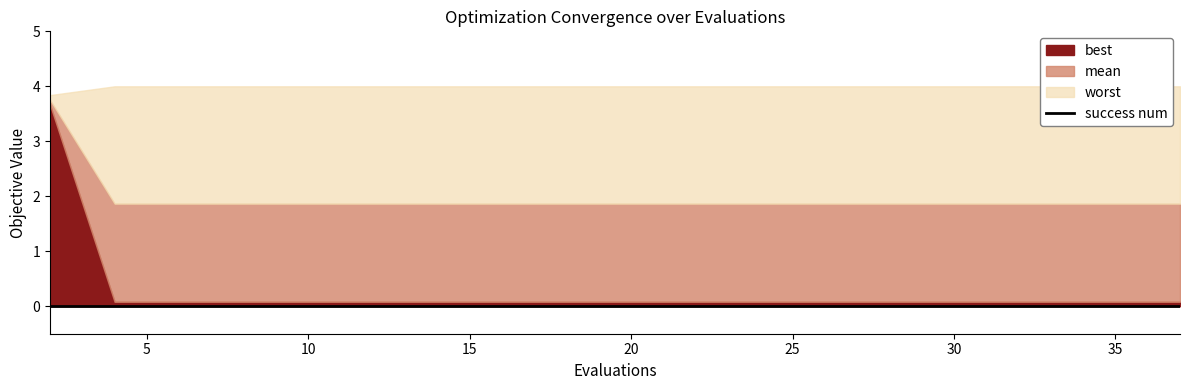

True or false: mean and best intersect in this chart.

False